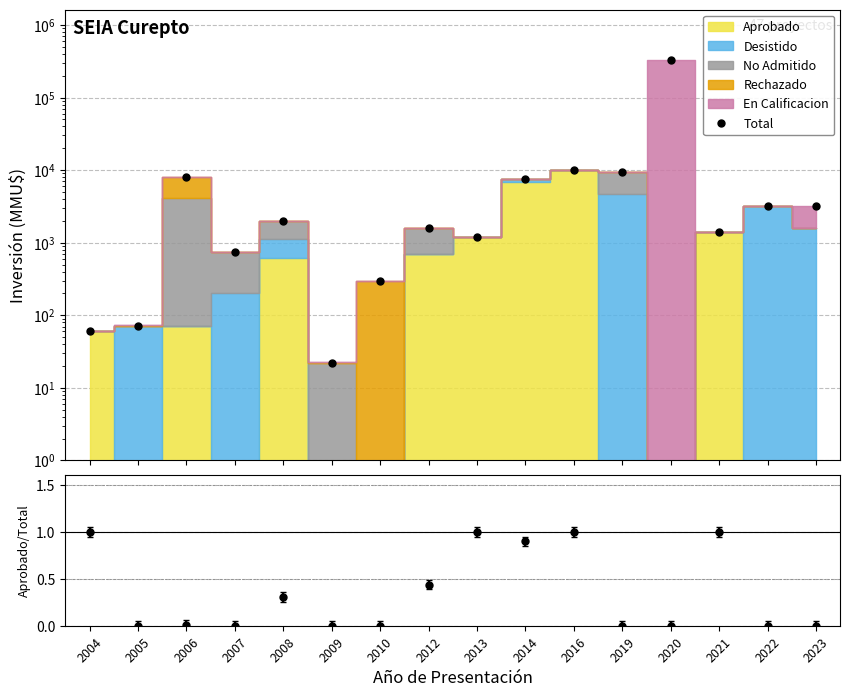

What is the sum of the Total values at 2023 and 2013?

4400.0